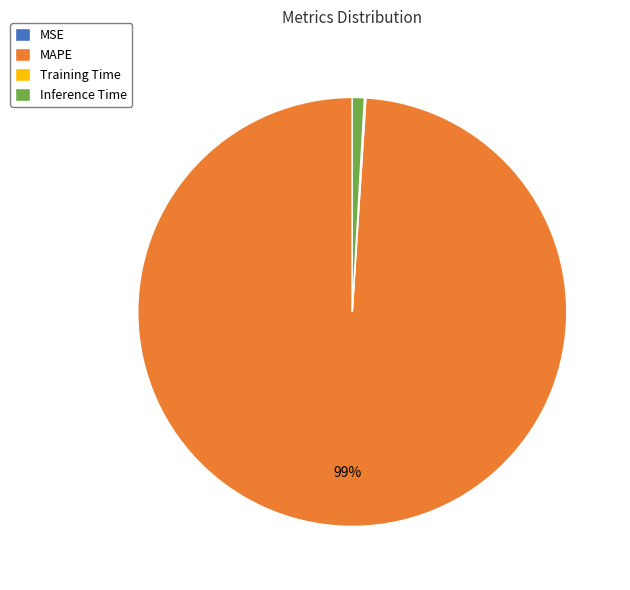

Which slice is the largest?

MAPE